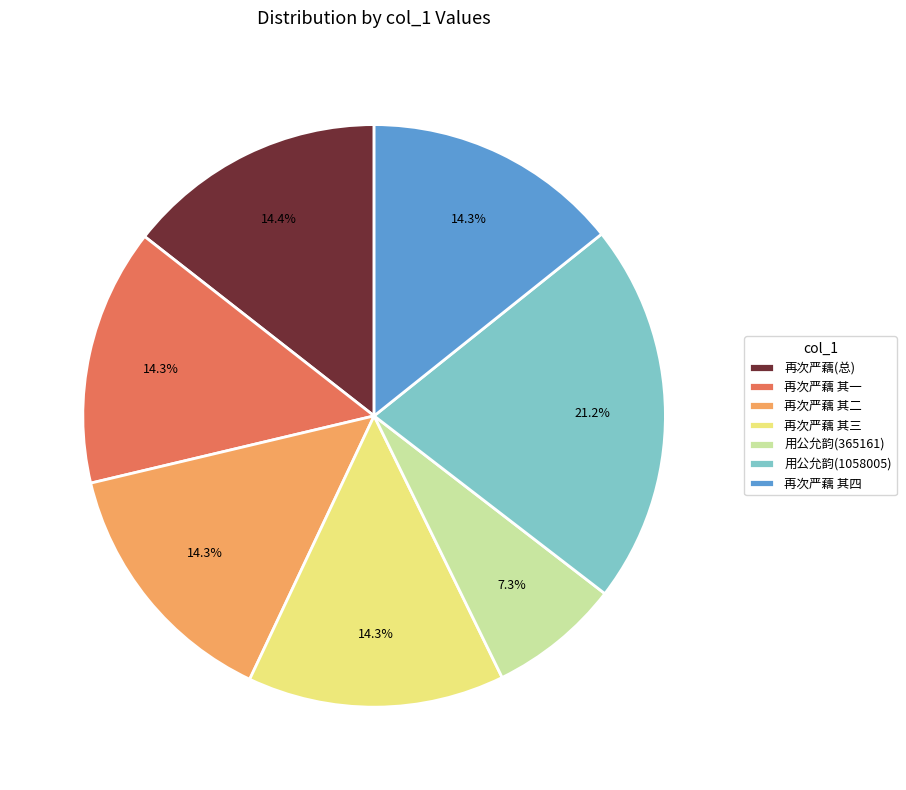

Which has a higher value, 再次严藕 其三 or 用公允韵(1058005)?

用公允韵(1058005)